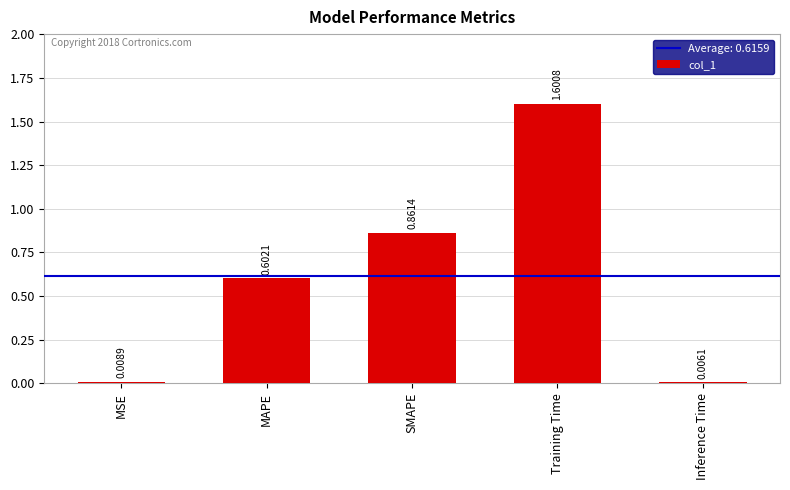

Rank the categories by value from highest to lowest.

Training Time, SMAPE, MAPE, MSE, Inference Time